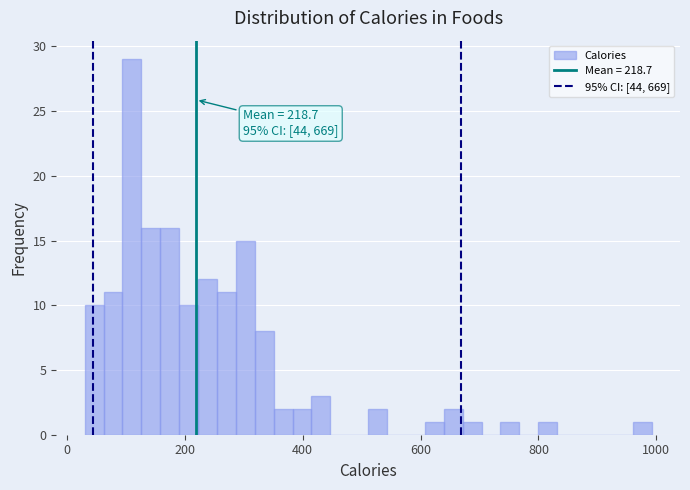

Read against the x-axis, roughly where is the centre of the tallest bar?

120